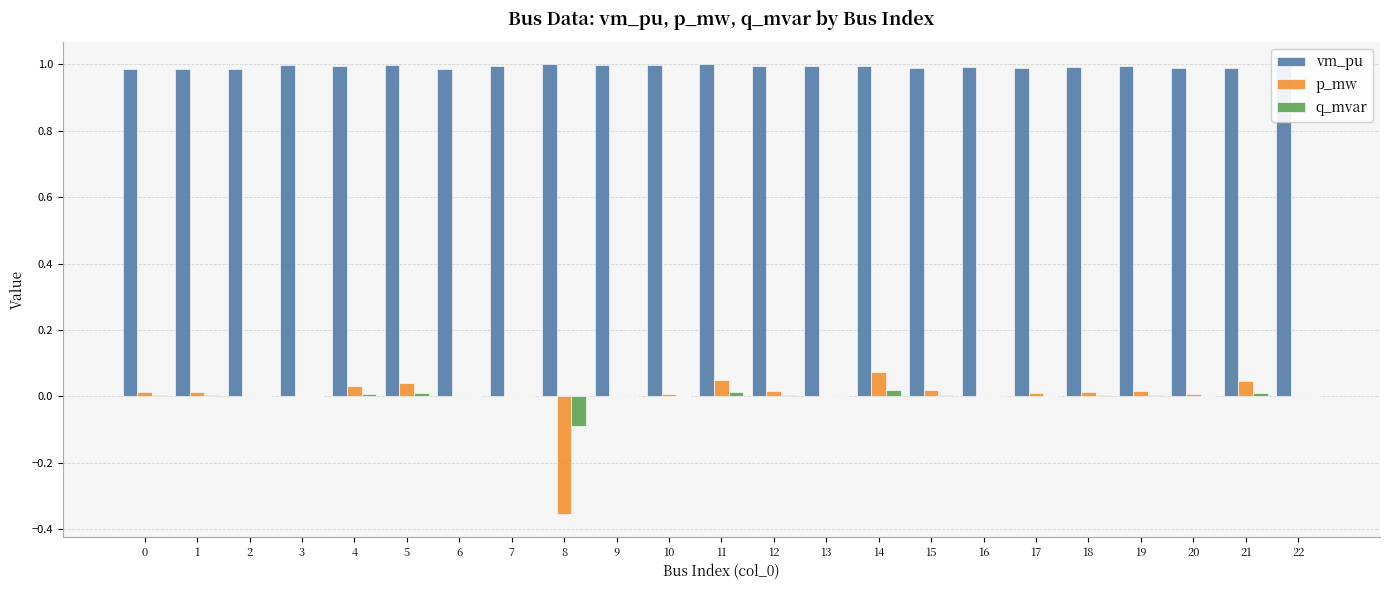

Count the number of data series in this chart.

3